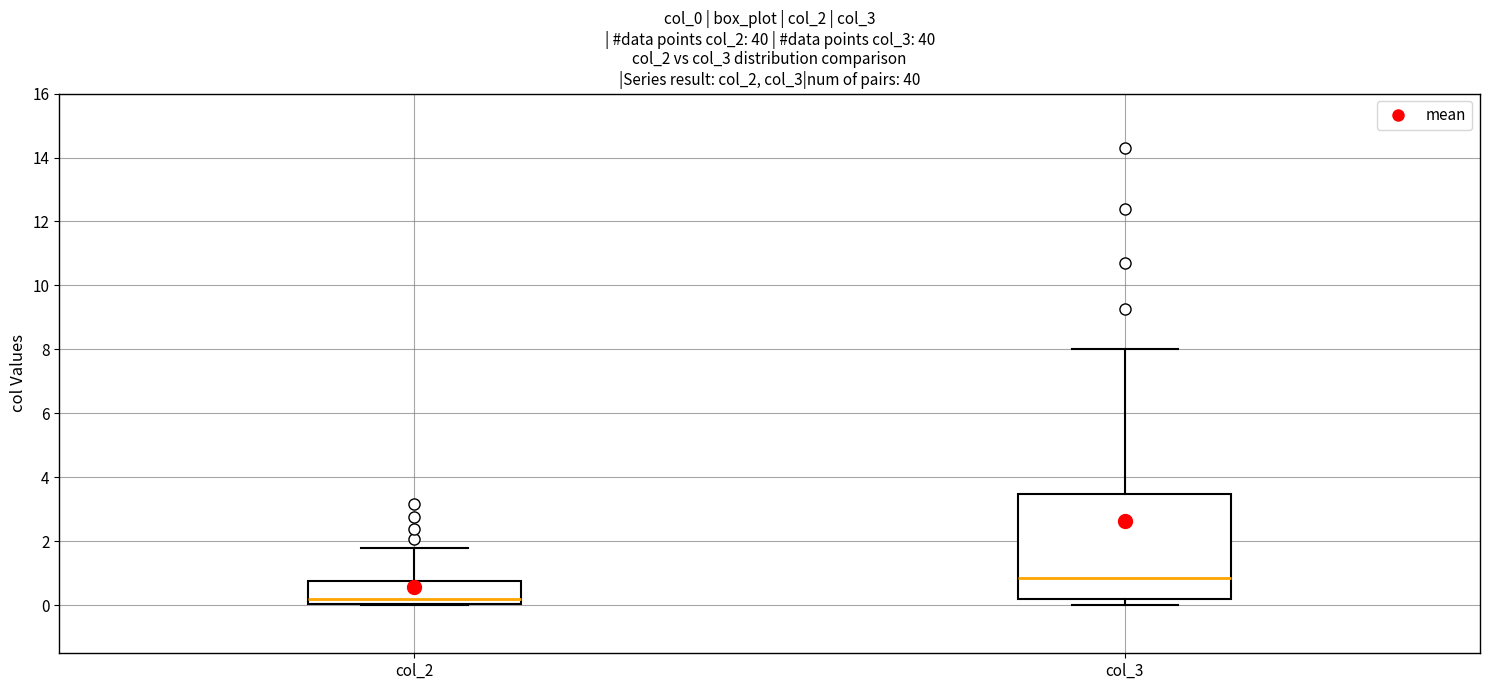

Reading left to right, read every box against the y-axis: the position of its median line, the range the box covers, and the ends of its whiskers. The values are not printed on the chart, so give them approximately, as read against the axis.

col_2: median 0.2, box 0.0 to 0.8, whiskers 0.0 to 1.8
col_3: median 0.8, box 0.2 to 3.4, whiskers 0.0 to 8.0